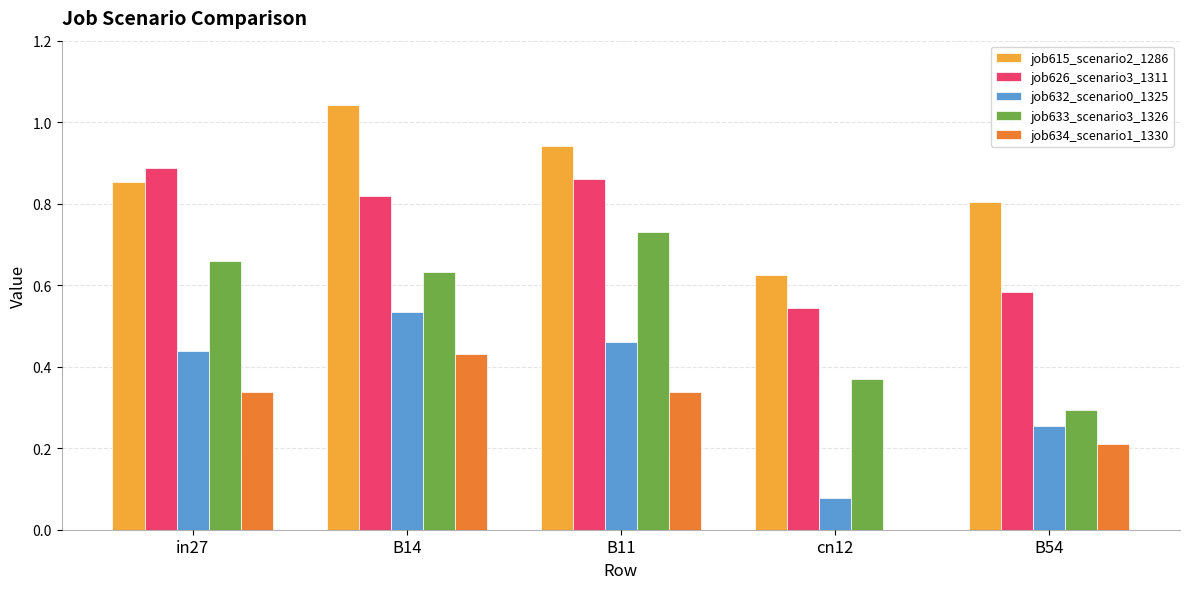

Which series changed the most between B14 and B54?

job633_scenario3_1326